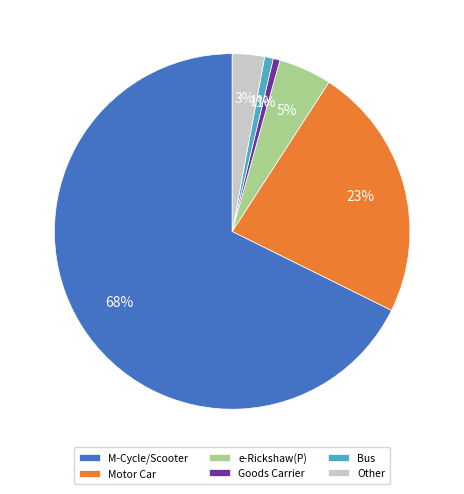

What is the largest slice in the pie chart?

M-Cycle/Scooter